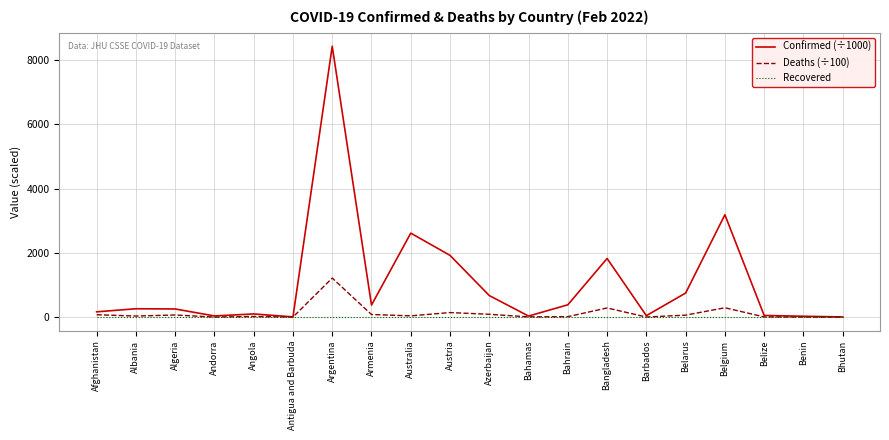

True or false: Confirmed (÷1000) has a value of 3184.2 at Belgium.

True